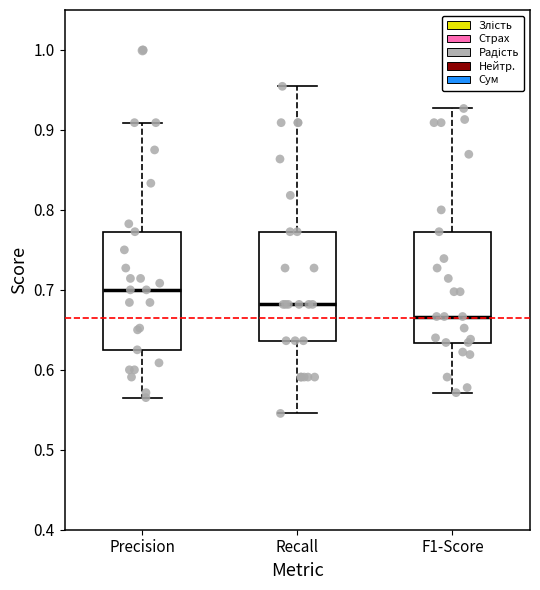

Reading left to right, read every box against the y-axis: the position of its median line, the range the box covers, and the ends of its whiskers. The values are not printed on the chart, so give them approximately, as read against the axis.

Precision: median 0.70, box 0.63 to 0.77, whiskers 0.57 to 0.91
Recall: median 0.68, box 0.64 to 0.77, whiskers 0.55 to 0.95
F1-Score: median 0.67, box 0.63 to 0.77, whiskers 0.57 to 0.93